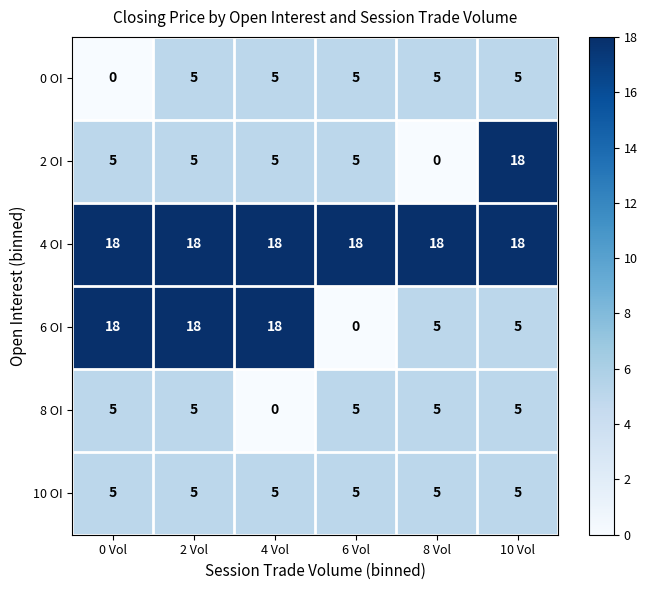

What is the total value across all series at 0 Vol?

51